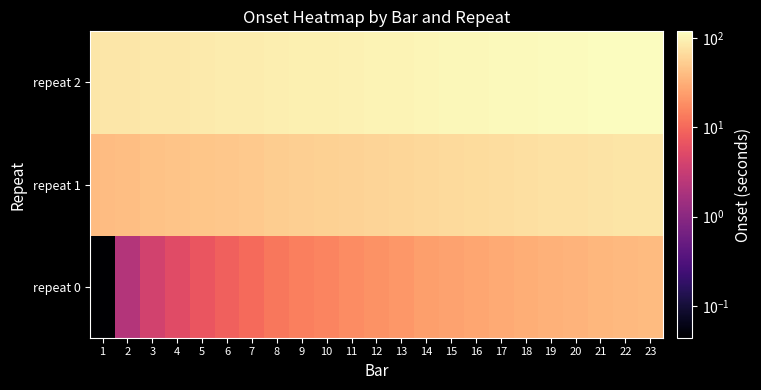

Between 18 and 5, which is larger?

18